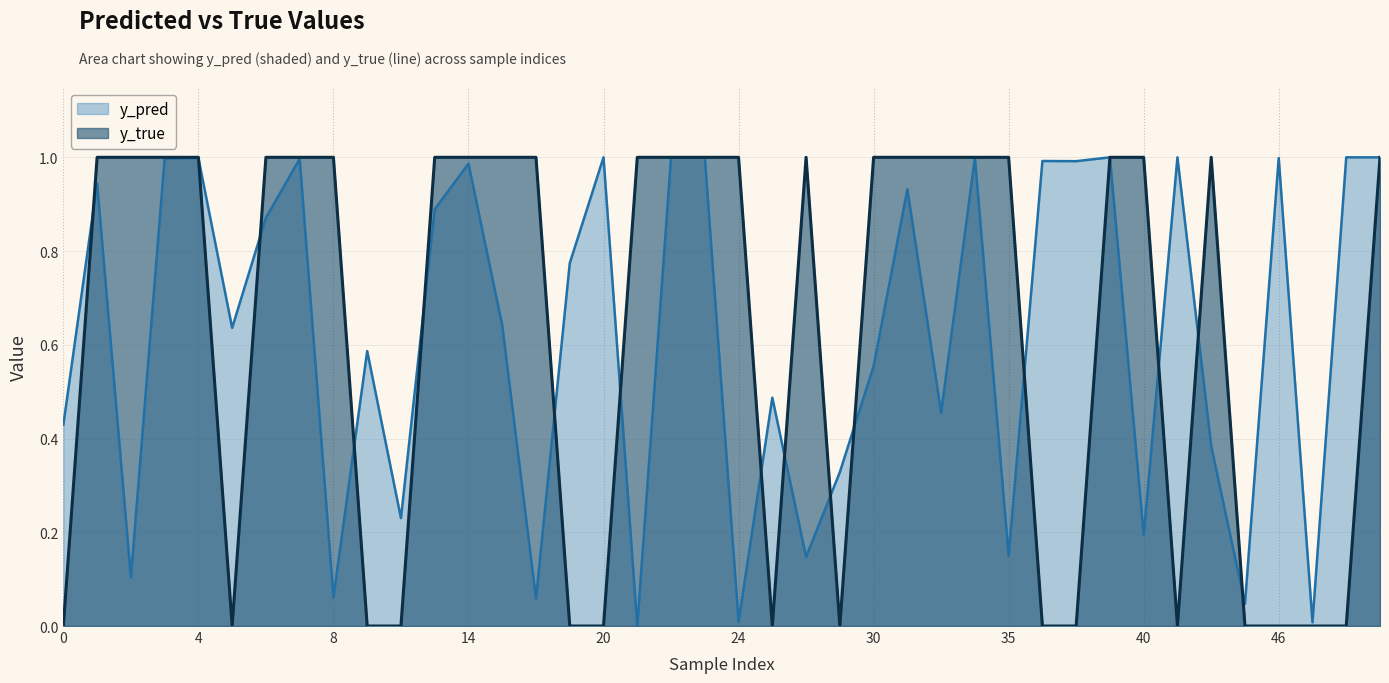

Where is the first local minimum for y_true?

5